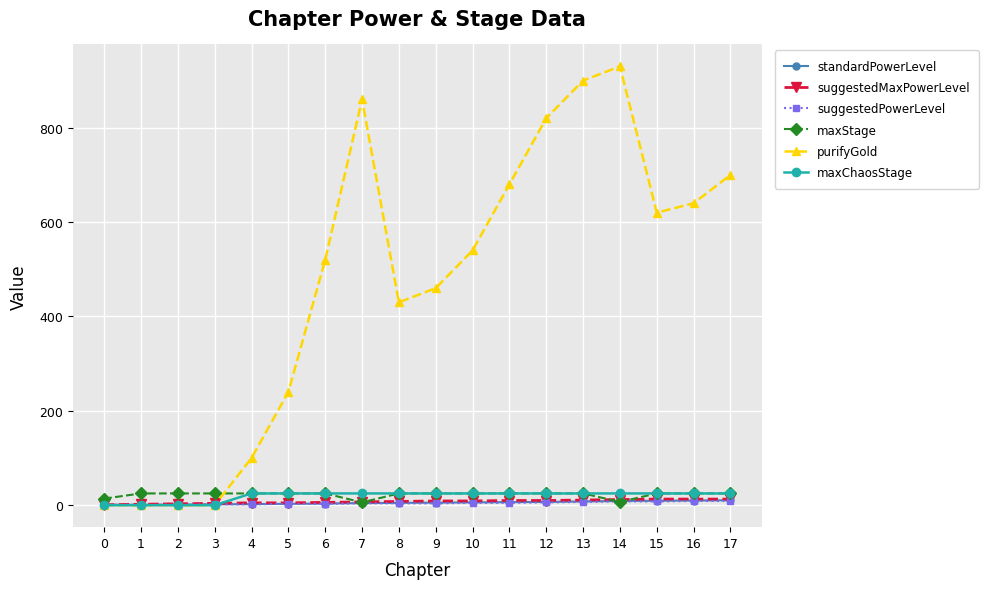

How many lines are shown in the chart?

6